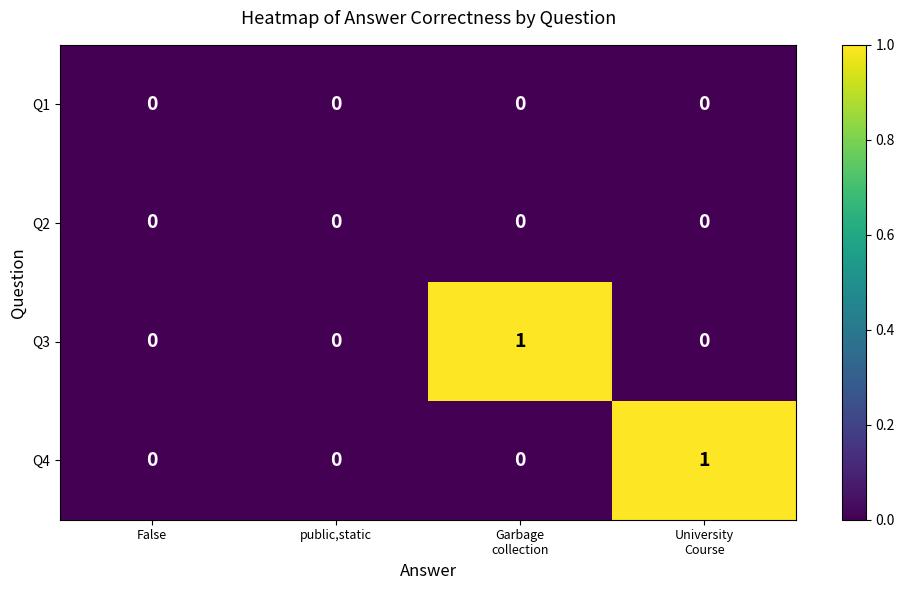

Count the Q3 values in the range 0 to 1.

4